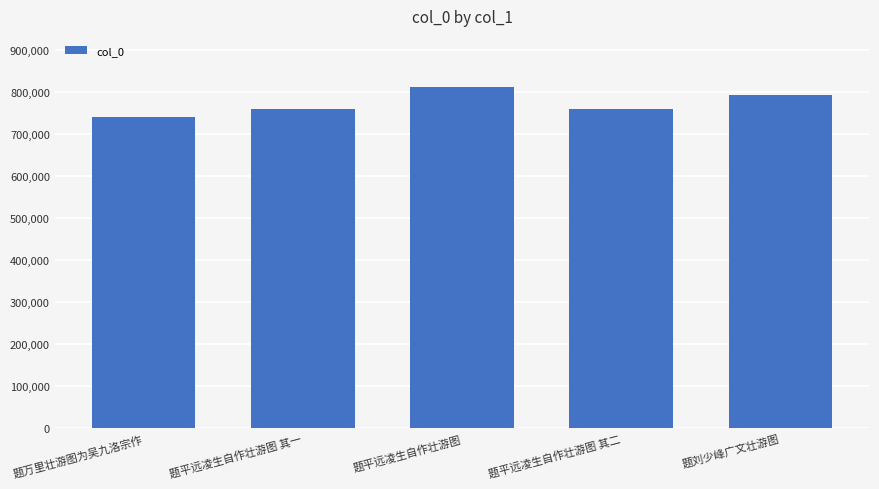

What value does the data have at 题万里壮游图为吴九洛宗作, to the nearest 100?

741100